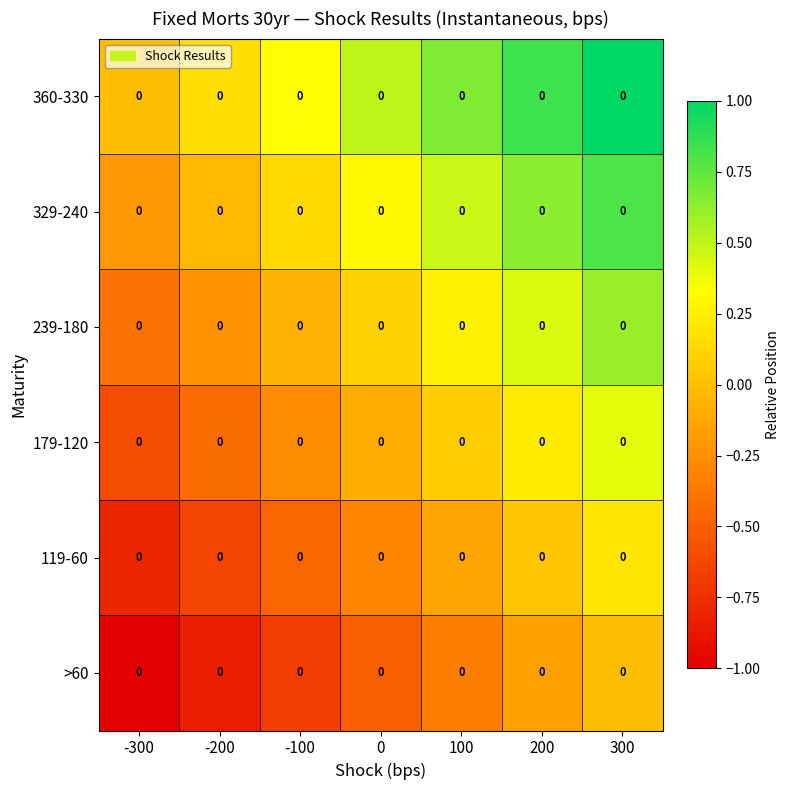

What is the difference between the maximum and minimum values in the 360-330 series?

1.0